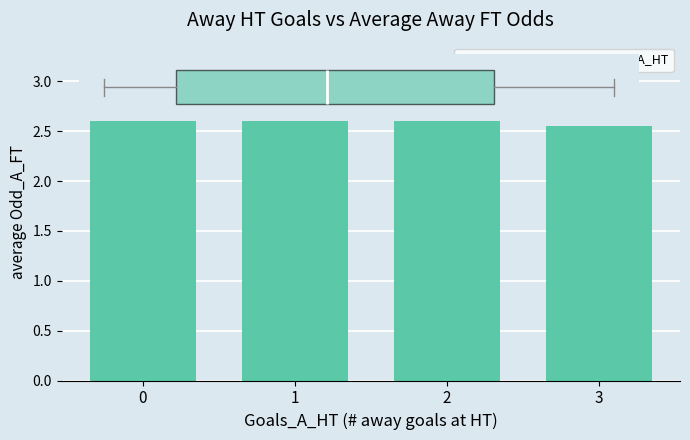

How many data points does each series have?

4